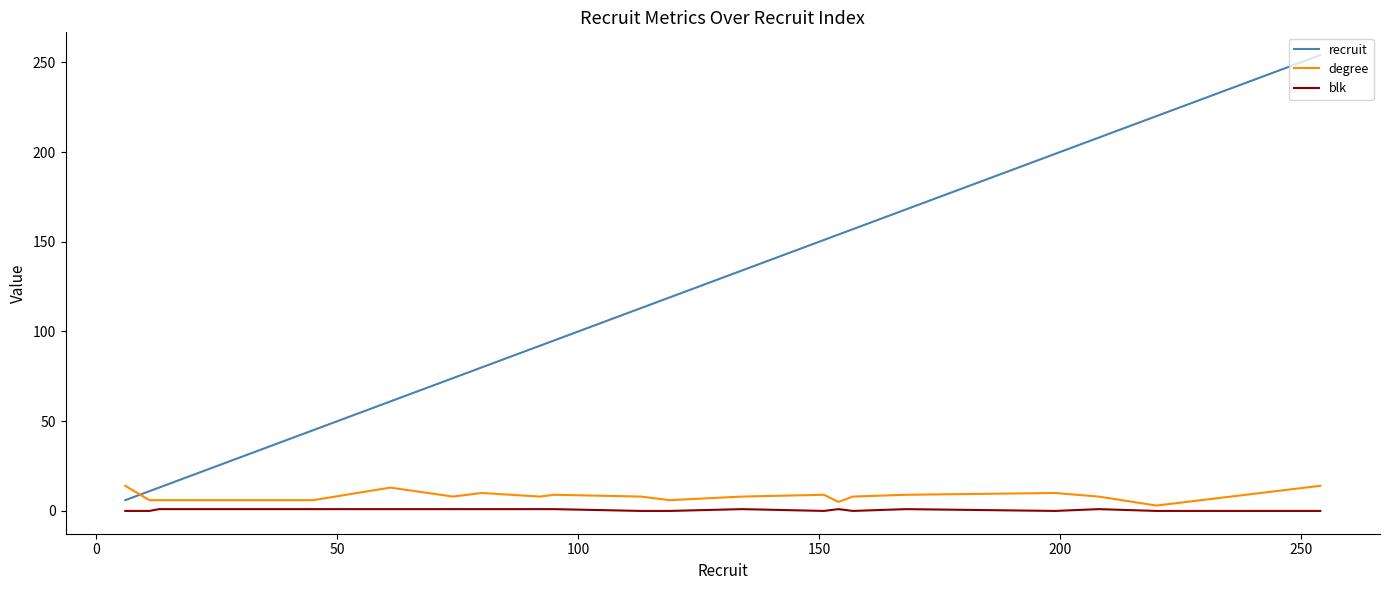

Which series has the largest total across all categories?

recruit